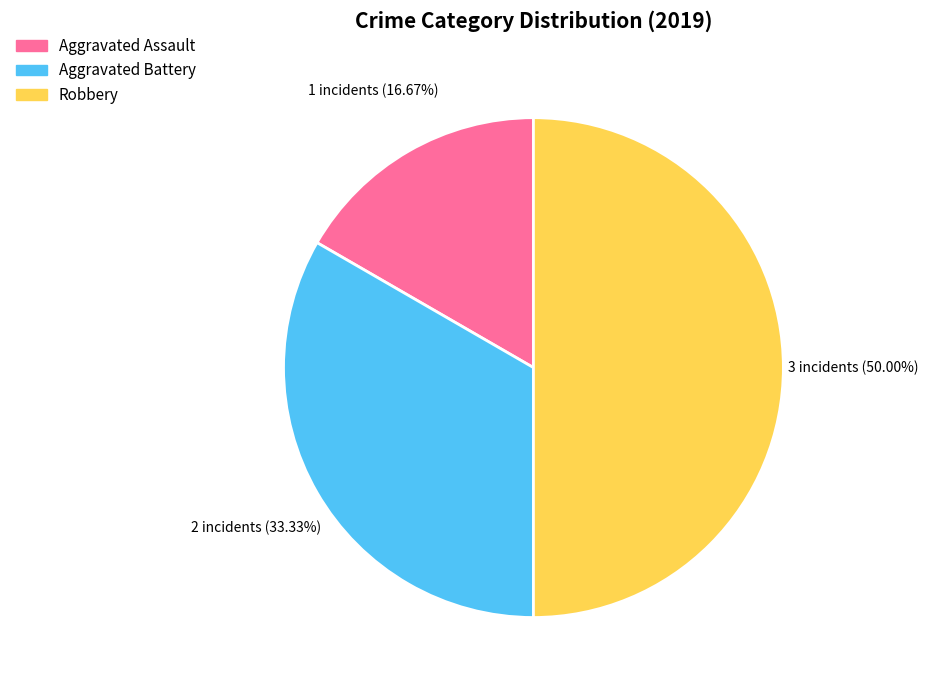

Which has a higher value, Aggravated Battery or Robbery?

Robbery